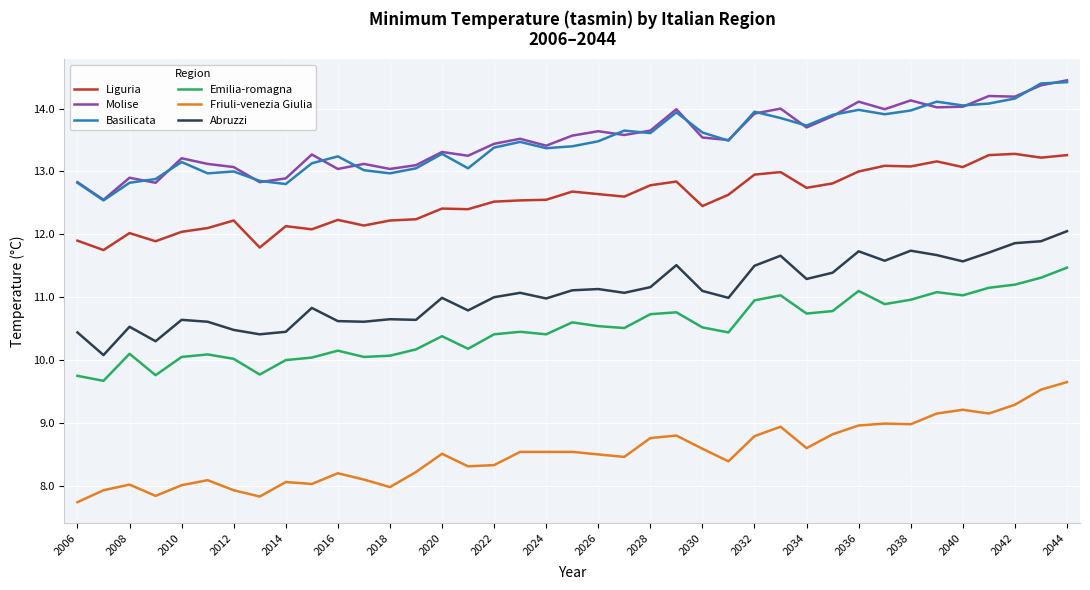

What is the maximum value for Liguria?

13.3